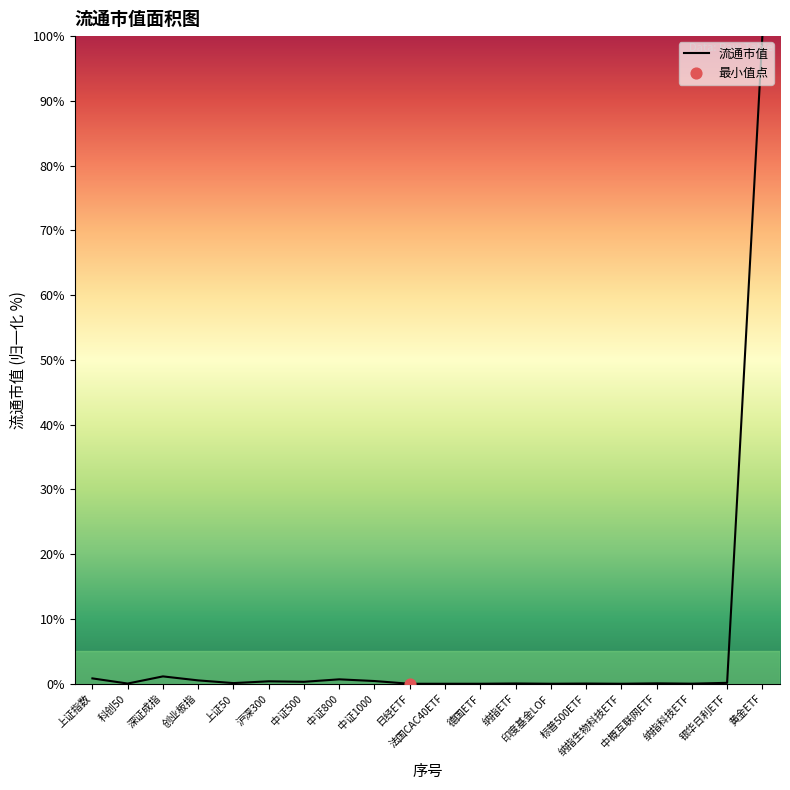

What is the difference between the maximum and minimum values?

100.0